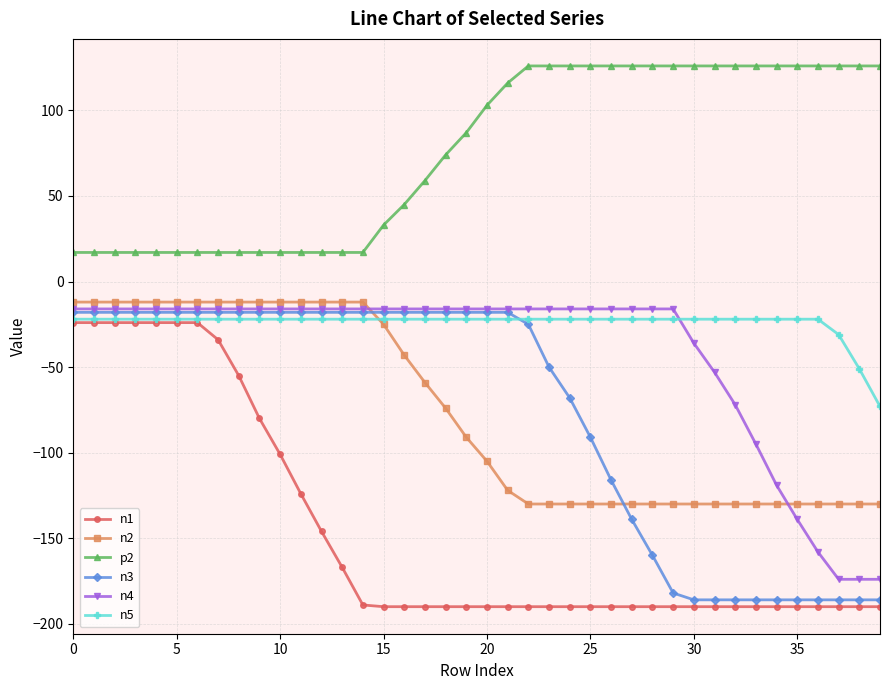

What is the minimum value for n3?

-186